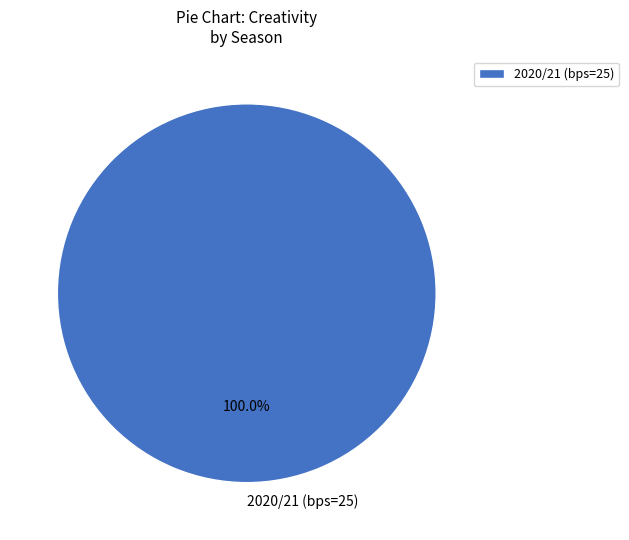

Rank the categories by value from highest to lowest.

2020/21 (bps=25)